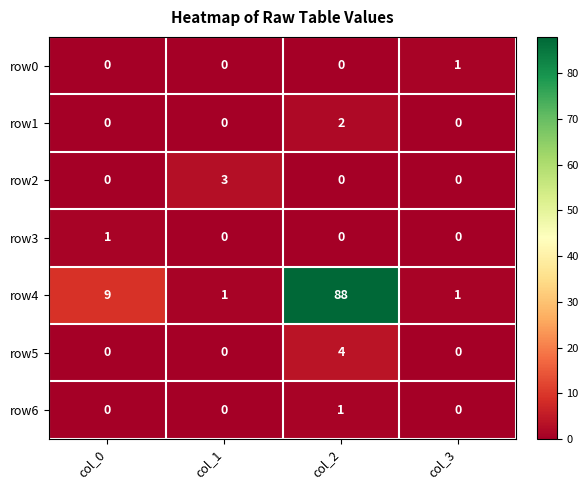

At how many categories does at least one series exceed 20?

1